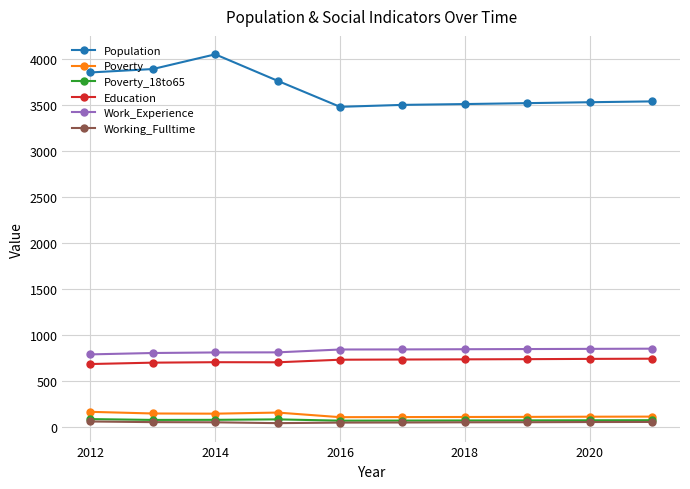

How many values in the Working_Fulltime series are below 54?

5